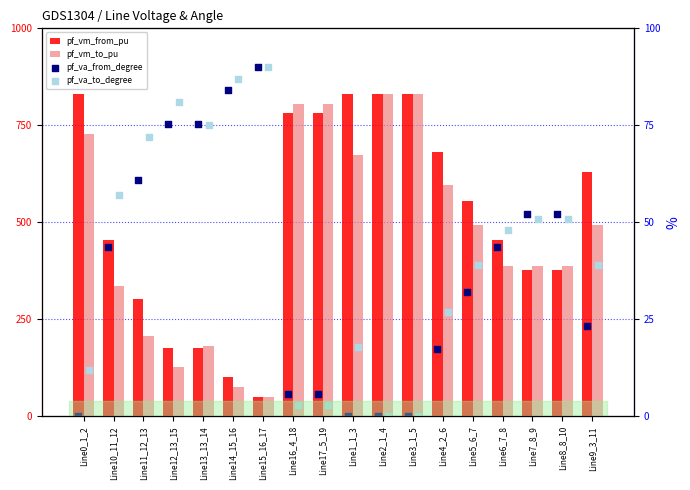

At how many categories does at least one series exceed 512?

9